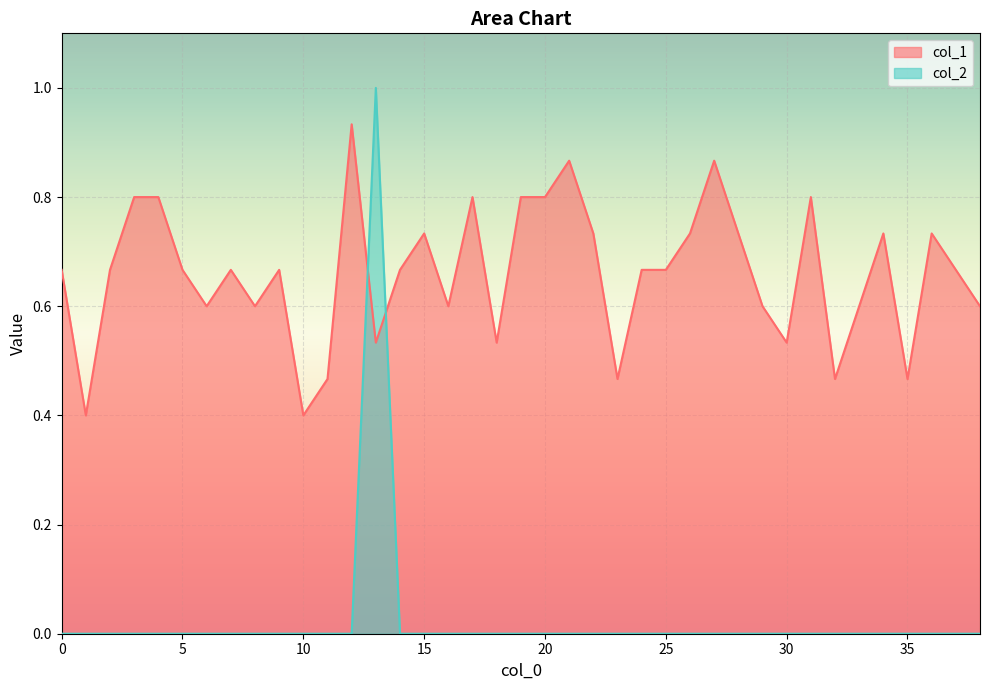

The col_2 series shows -0.5 at 12. True or false?

False